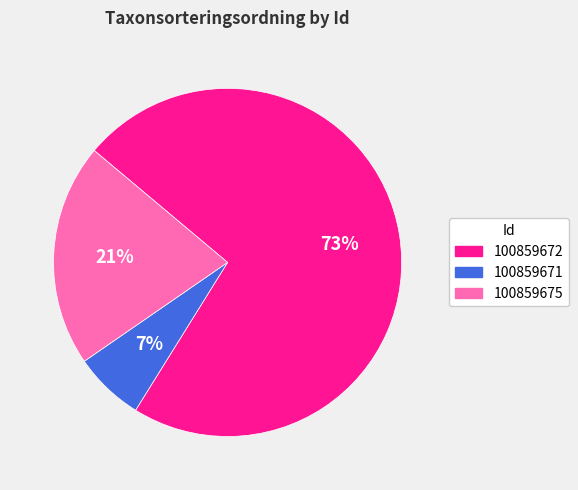

To the nearest percent, what is the average slice percentage?

33%